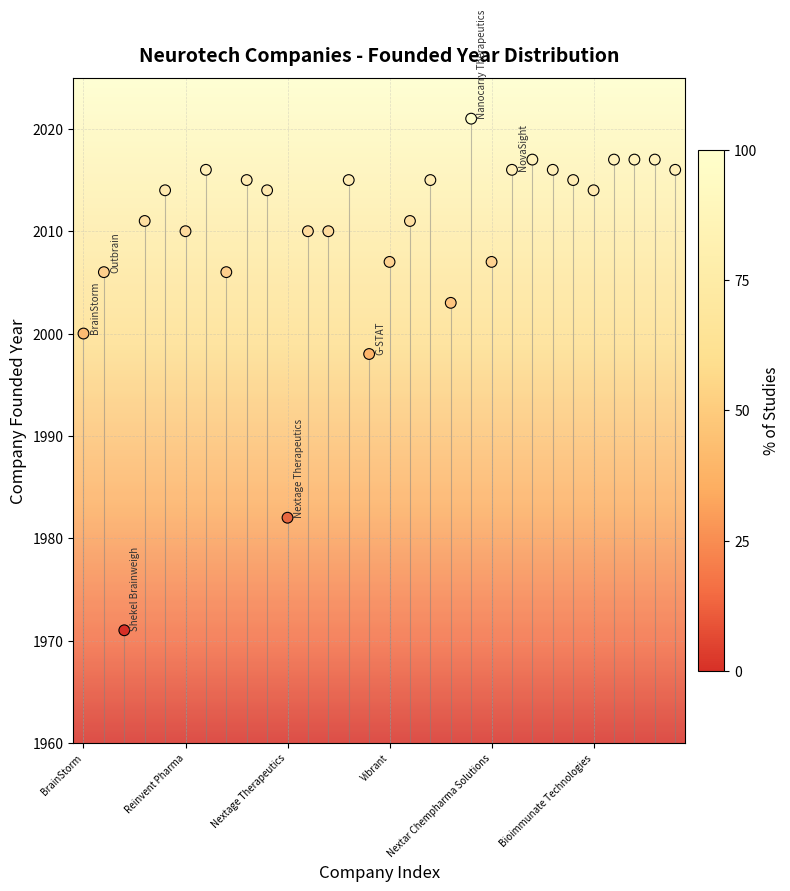

What Y value in the scatter plot is closest to 1996?

1998